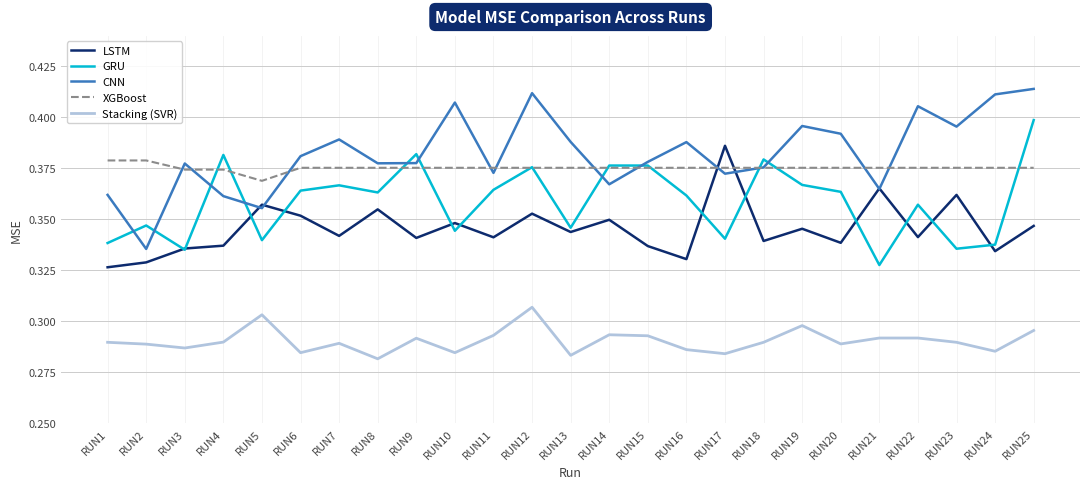

What is the sum of the CNN values at RUN2 and RUN20?

0.7